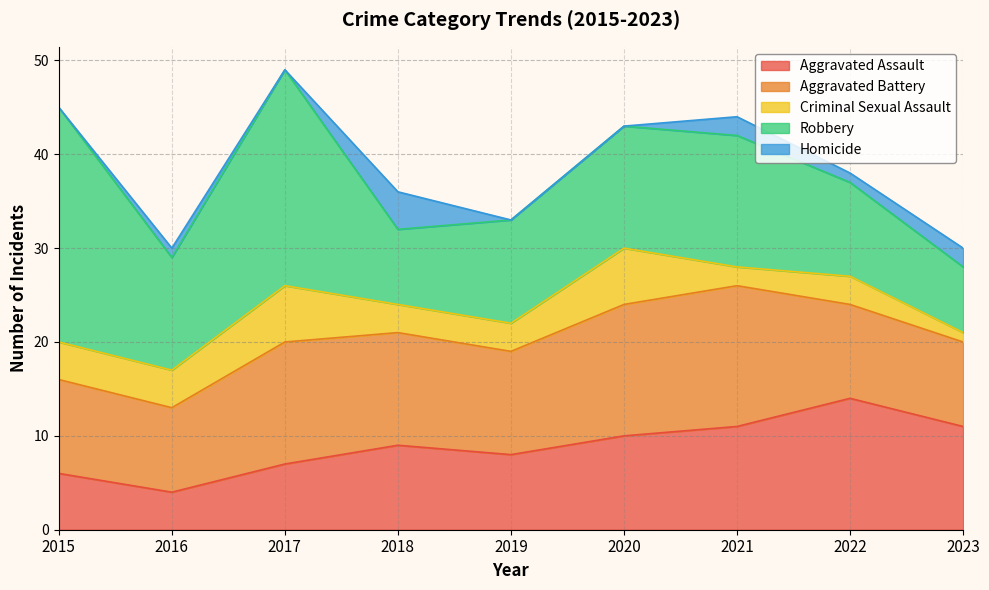

Where does the Aggravated Assault series first go above 9?

2020